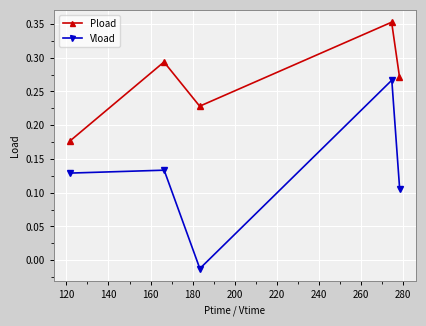

At how many categories does at least one series exceed 0?

5